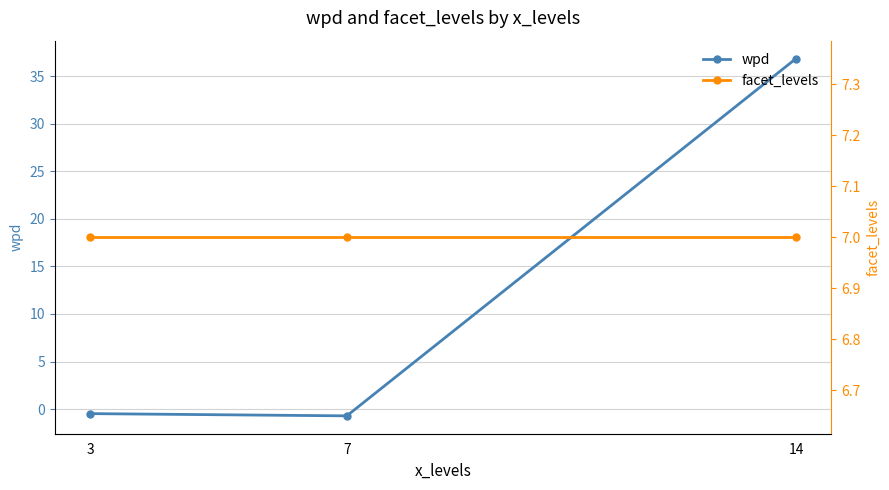

Reading left to right, what are all the values shown in this chart?

wpd: 3=-0.5	7=-0.7	14=36.9
facet_levels: 3=7.0	7=7.0	14=7.0